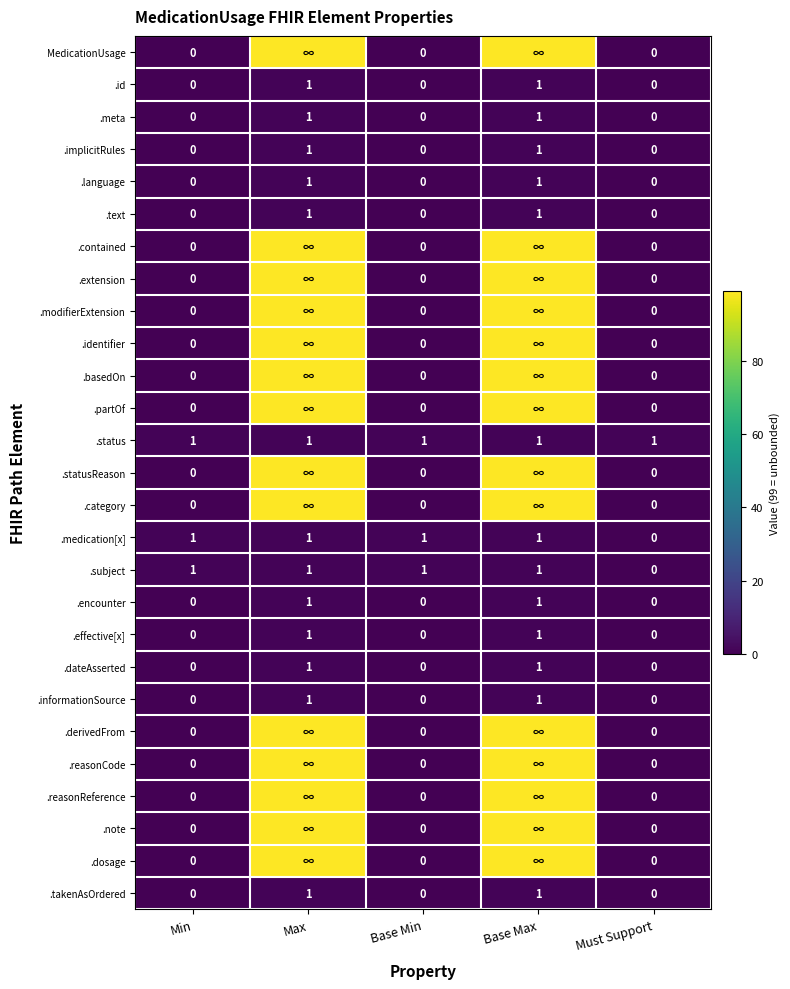

What is the total value across all series at Base Min?

3